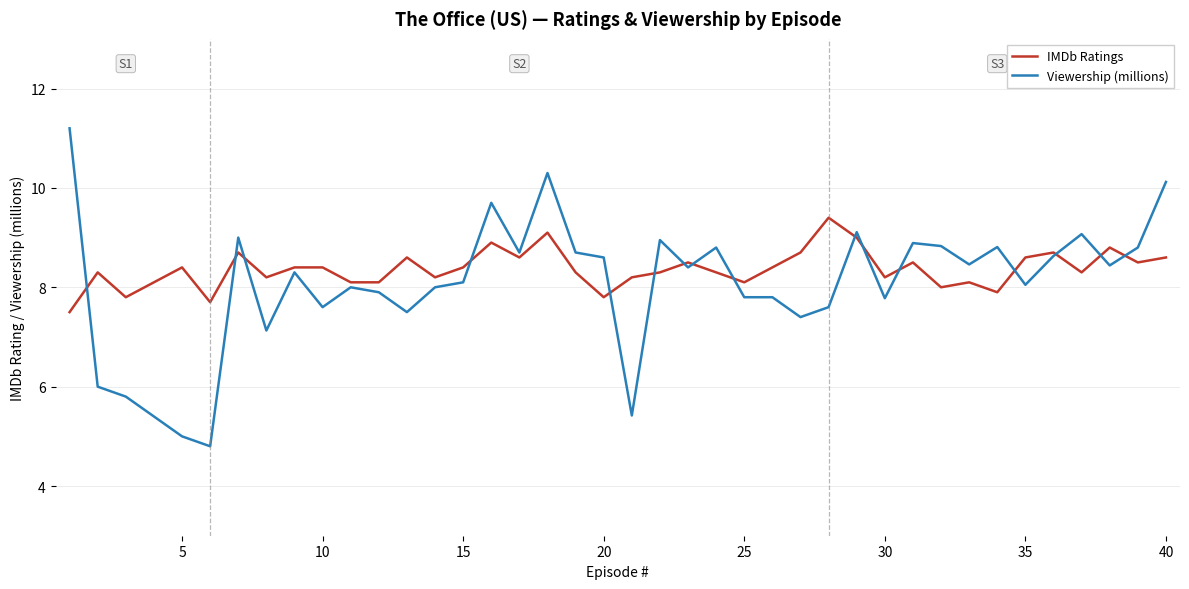

What is the minimum value for IMDb Ratings?

7.5